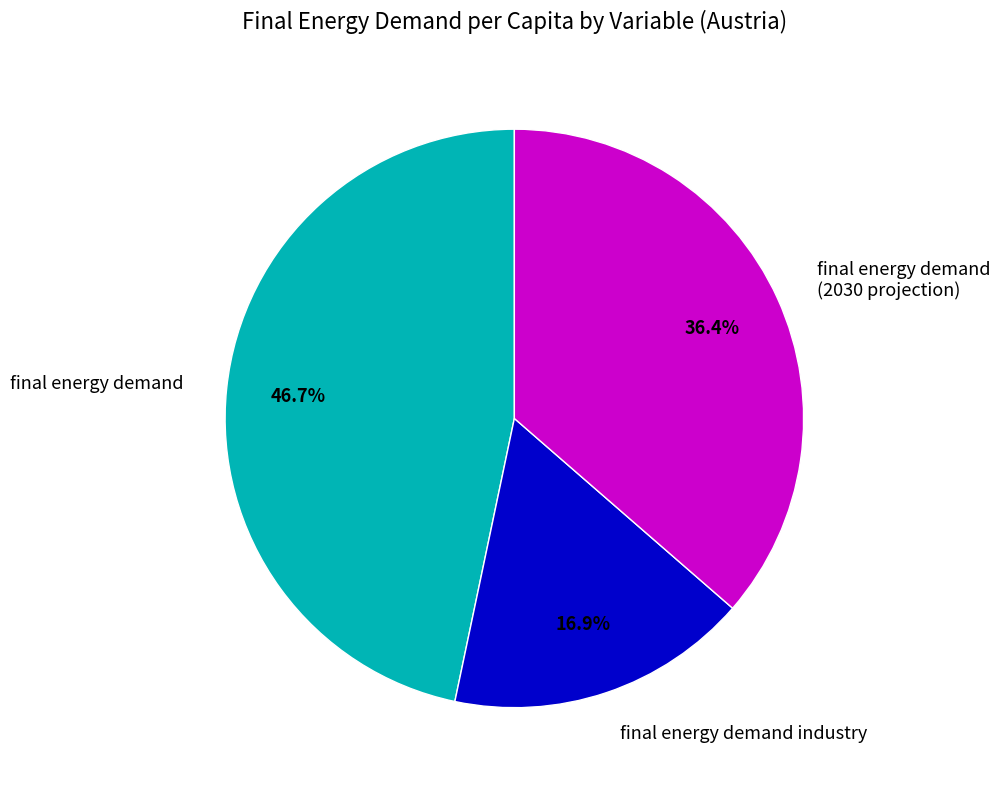

What is the largest slice in the pie chart?

final energy demand